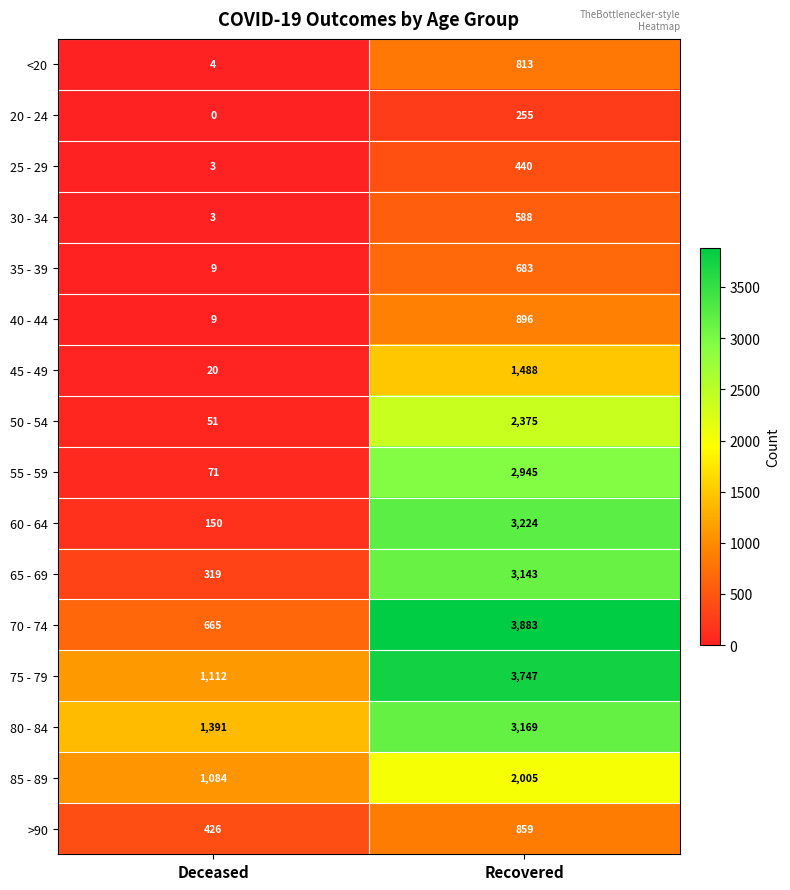

The value of 75 - 79 at Deceased is 1112. True or false?

True